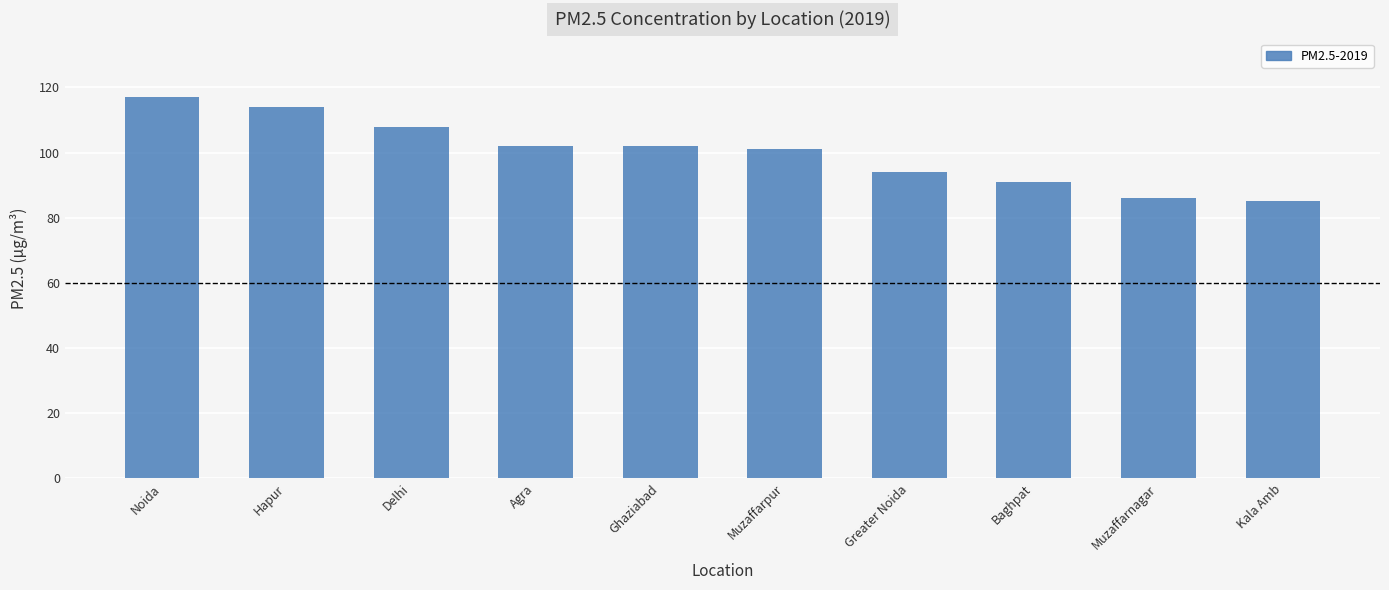

How many distinct data groups are displayed?

1